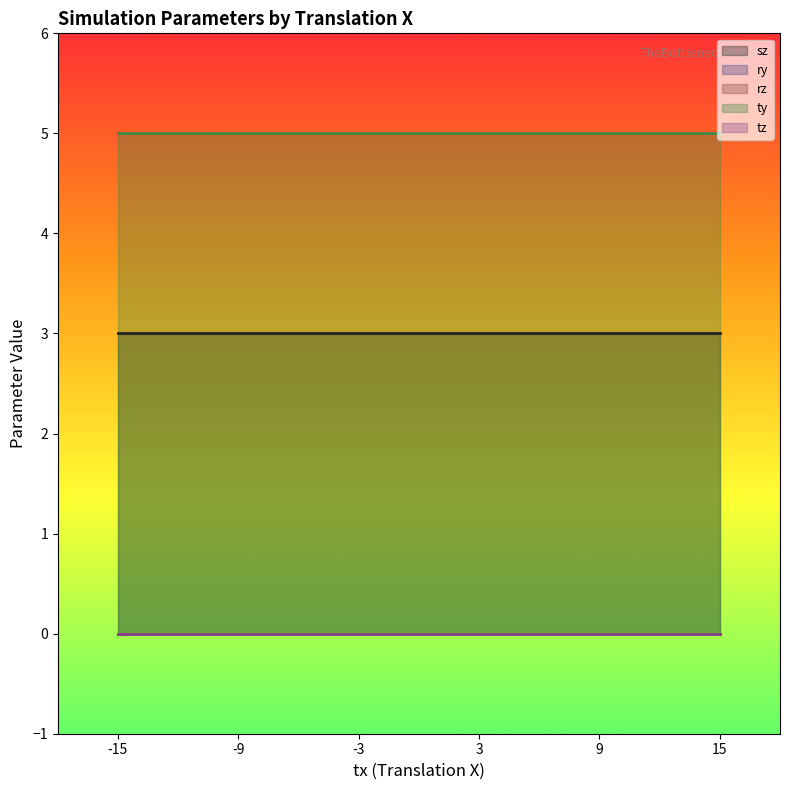

Reading left to right, list all the values displayed in this chart.

sz: -15=3	-9=3	-3=3	3=3	9=3	15=3
ry: -15=0	-9=0	-3=0	3=0	9=0	15=0
rz: -15=0	-9=0	-3=0	3=0	9=0	15=0
ty: -15=5	-9=5	-3=5	3=5	9=5	15=5
tz: -15=0	-9=0	-3=0	3=0	9=0	15=0